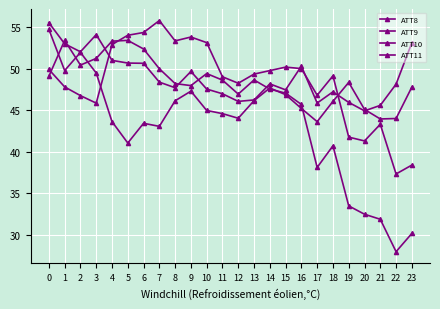

Is this an area chart (filled region under the line)?

No